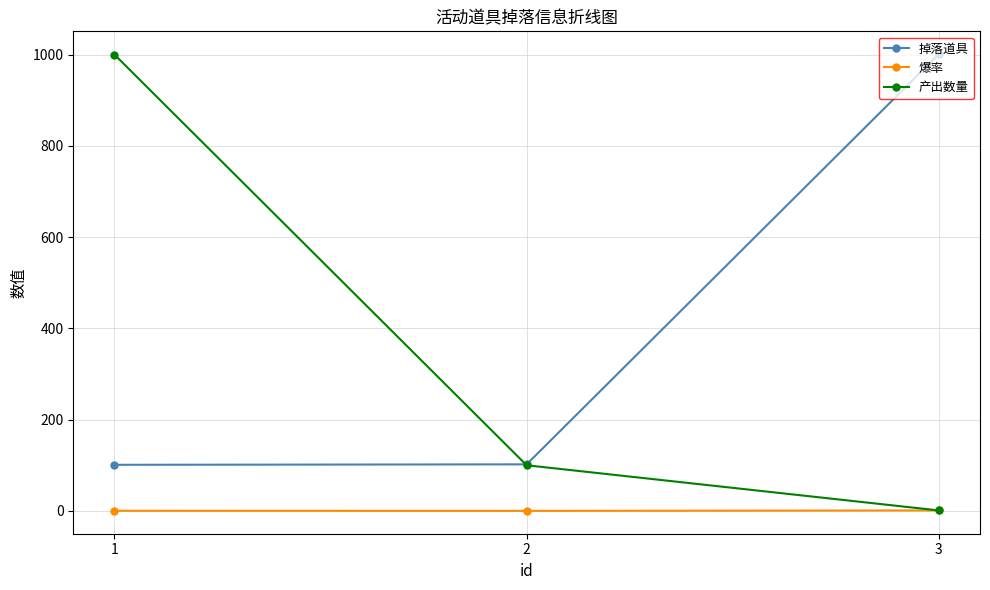

What is the lowest value of the 掉落道具 series?

101.0